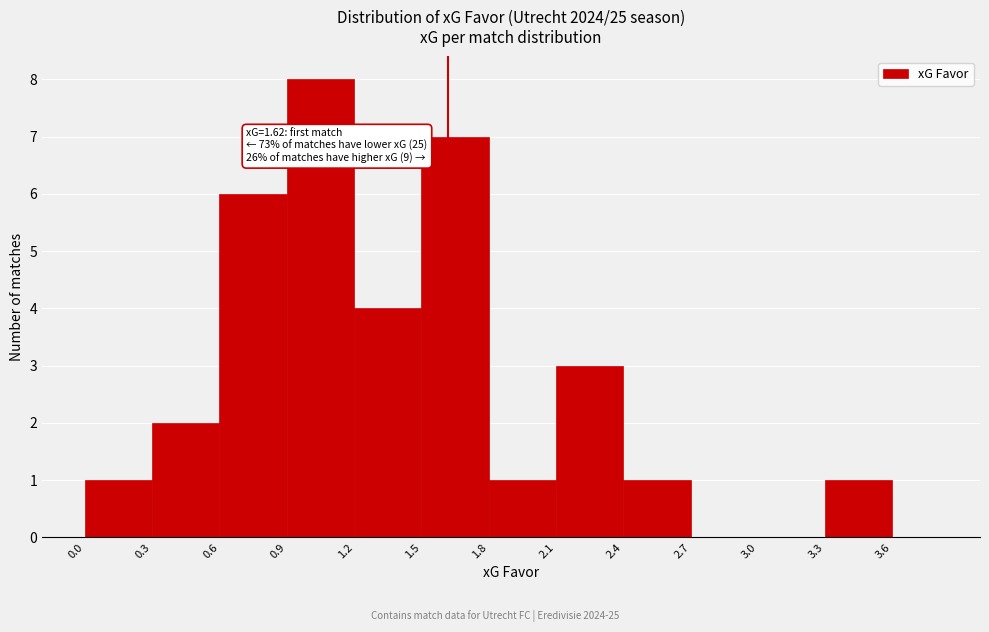

Which range on the x-axis has the tallest bar?

0.9 to 1.2